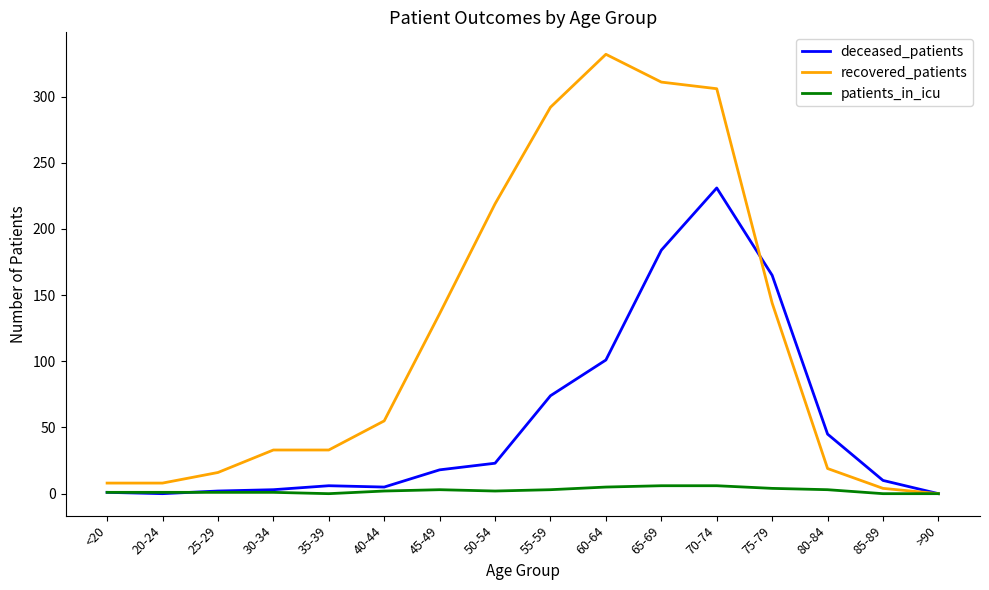

What are all the series names shown in the legend?

deceased_patients, recovered_patients, patients_in_icu